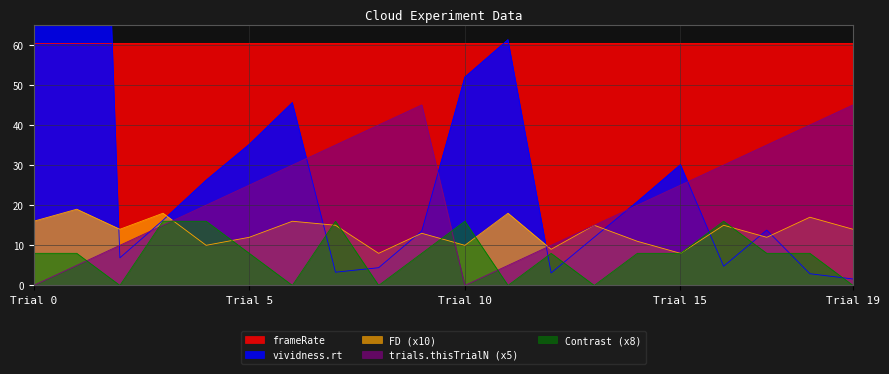

True or false: Contrast has a value of 8.0 at 15.

True